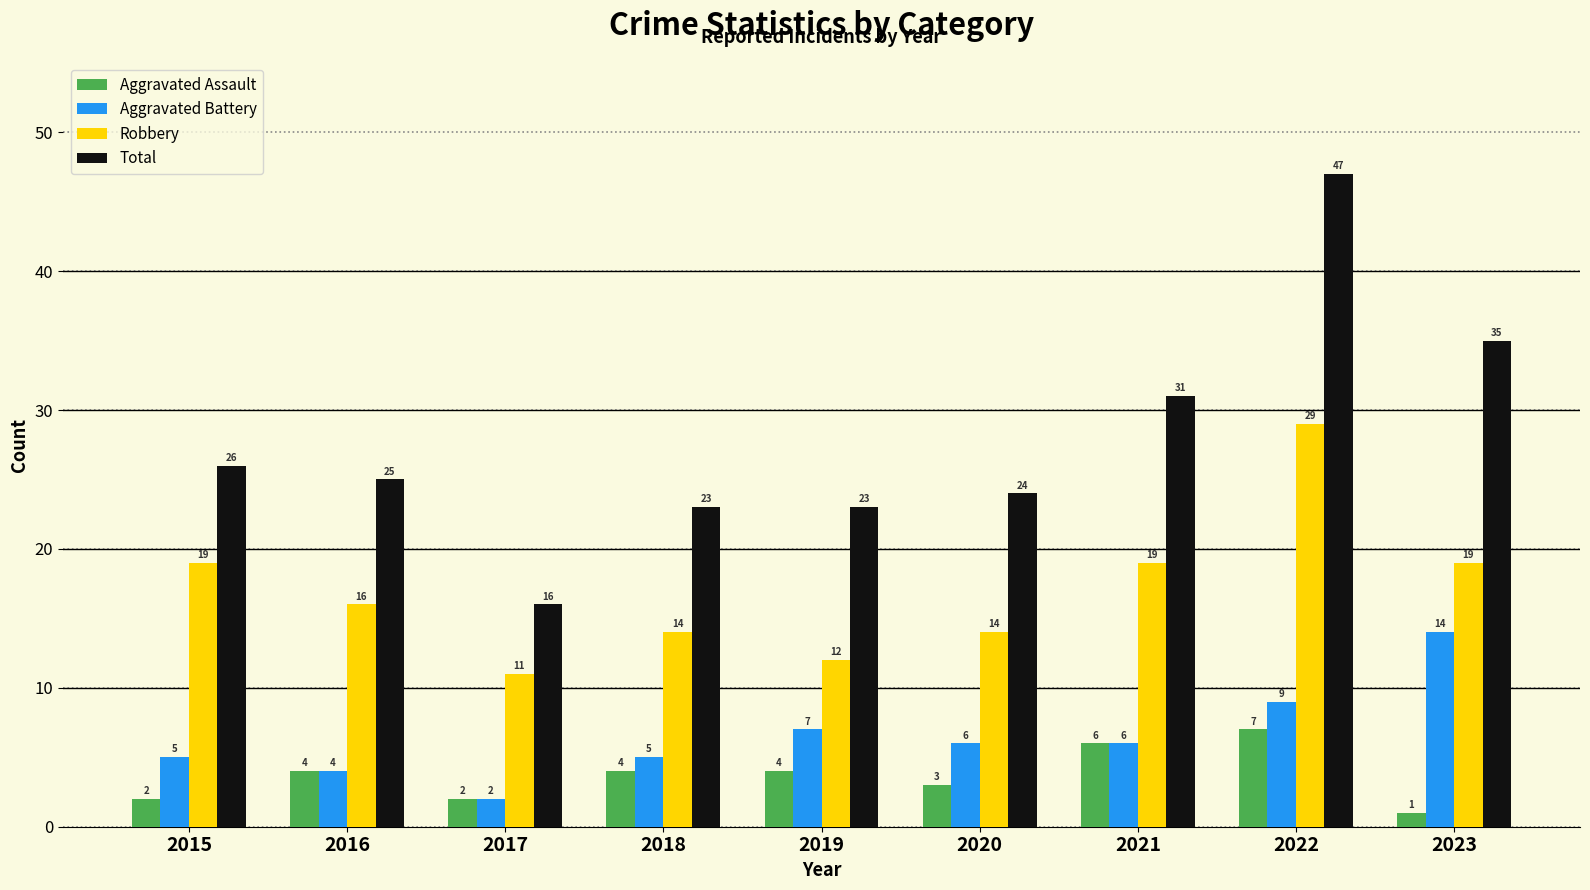

How many groups of bars are there?

9